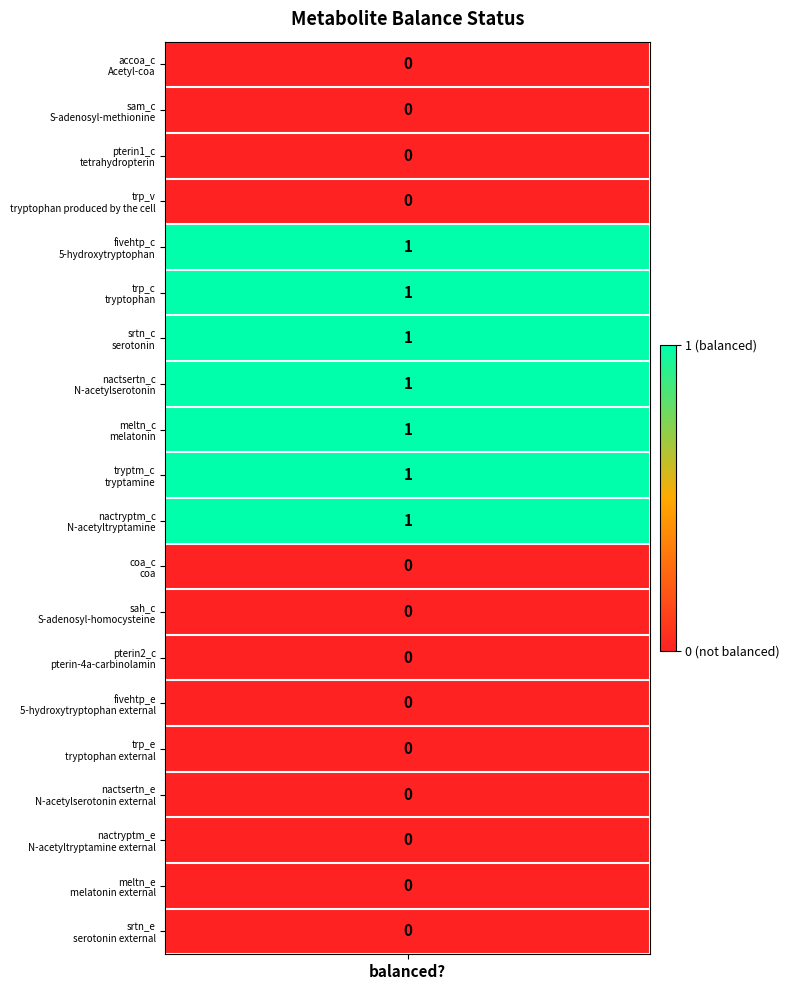

What is the maximum value shown in the chart?

1